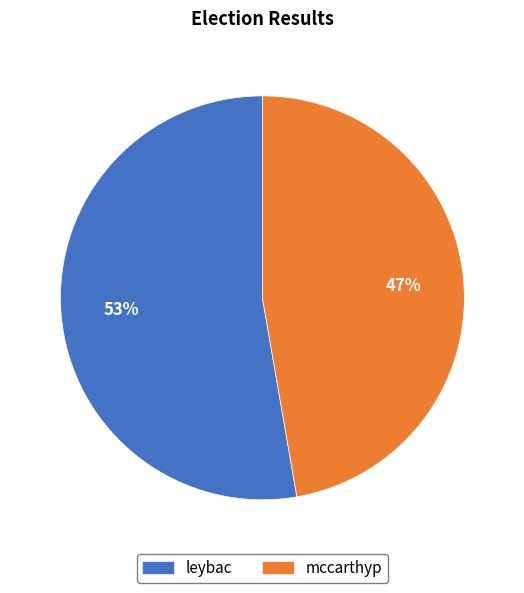

To the nearest percent, what is the combined percentage of leybac and mccarthyp?

100%